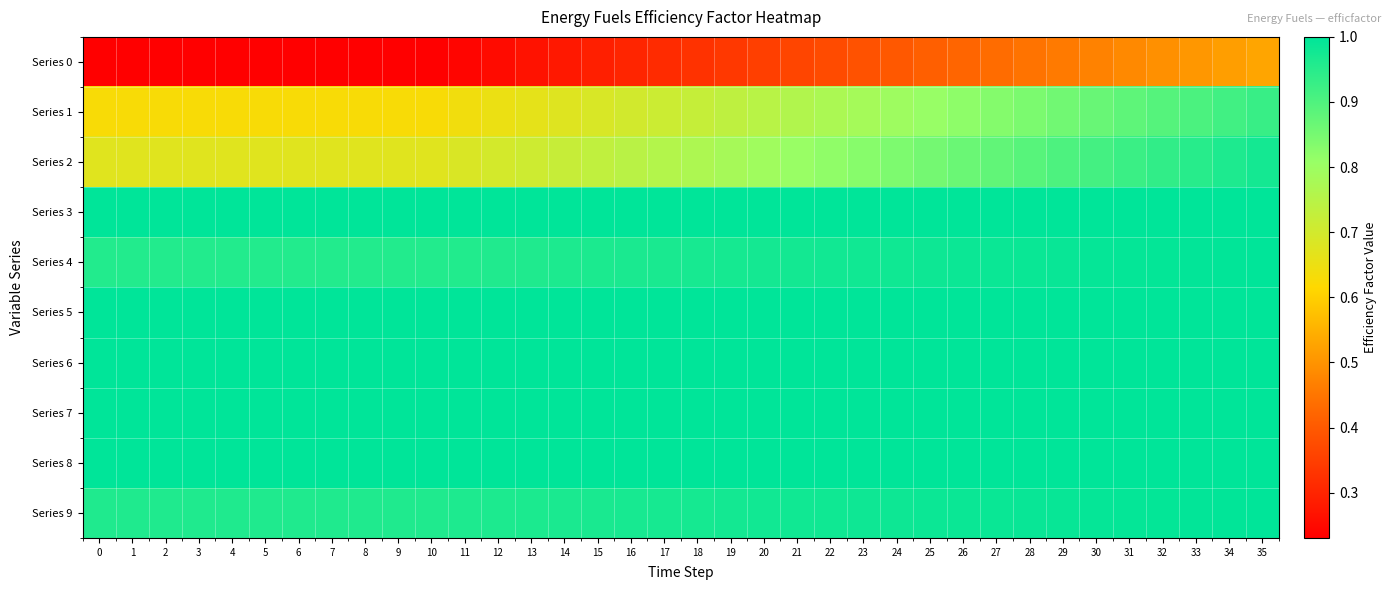

Between 7 and 24, which series saw the biggest shift?

Series 1